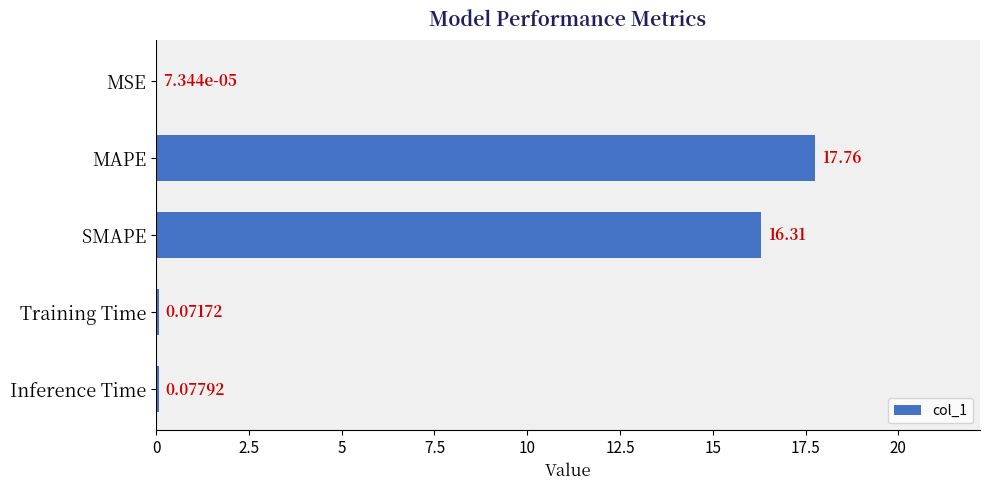

Where is the data nearest to the value 8?

Inference Time